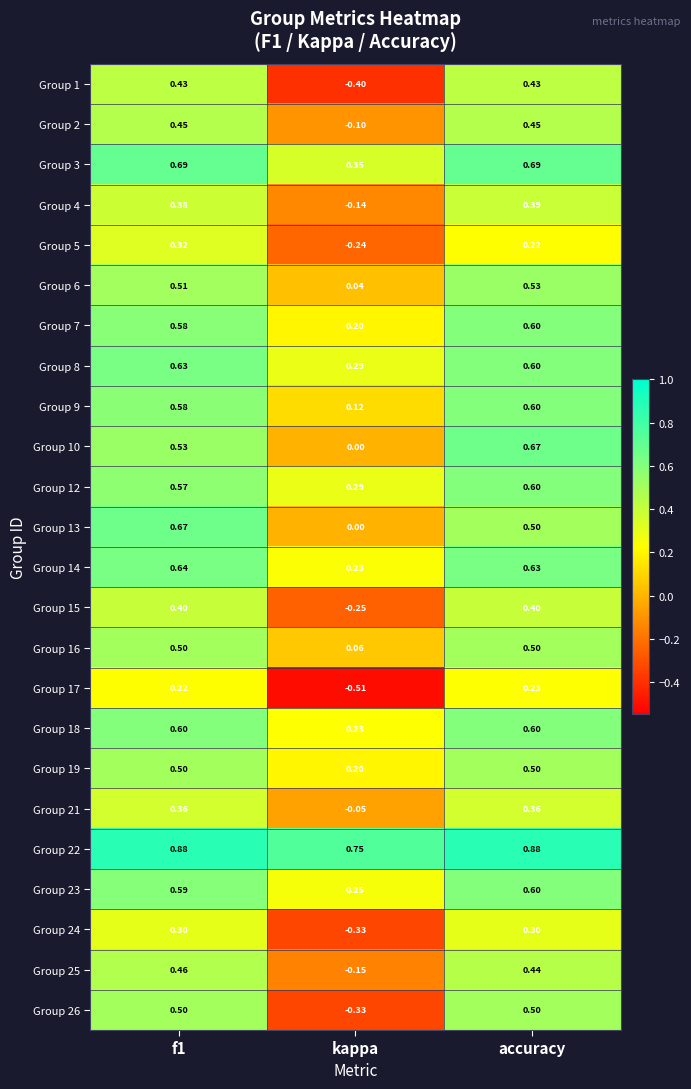

Is the value of Group 9 at accuracy greater than the value of Group 24 at accuracy?

Yes